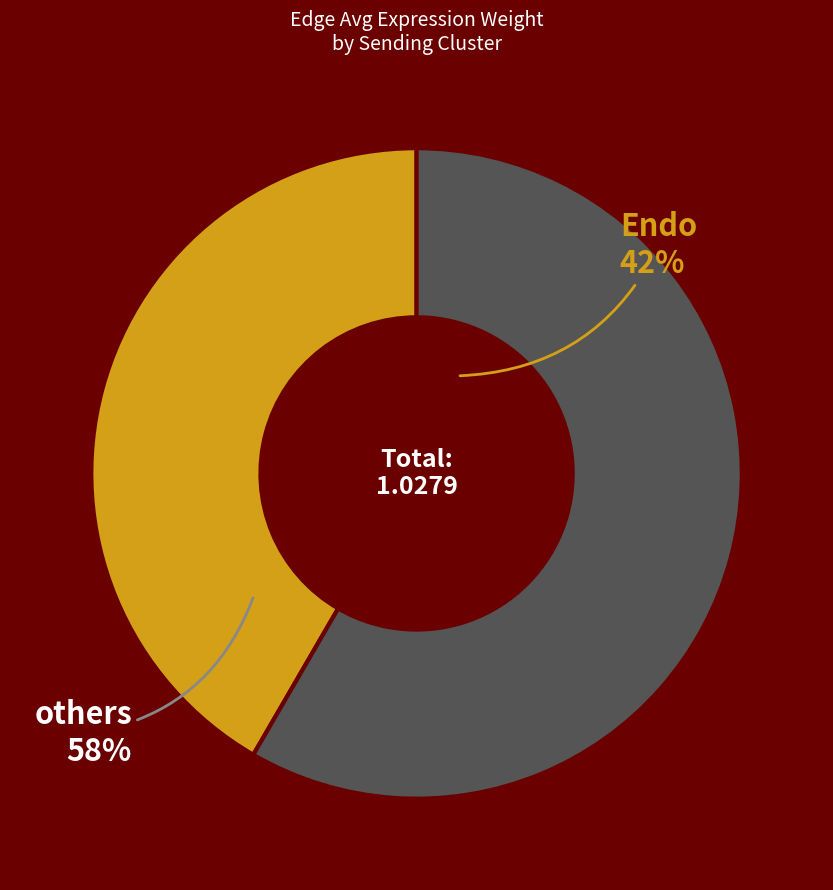

Which has a higher value, Endo or others?

others